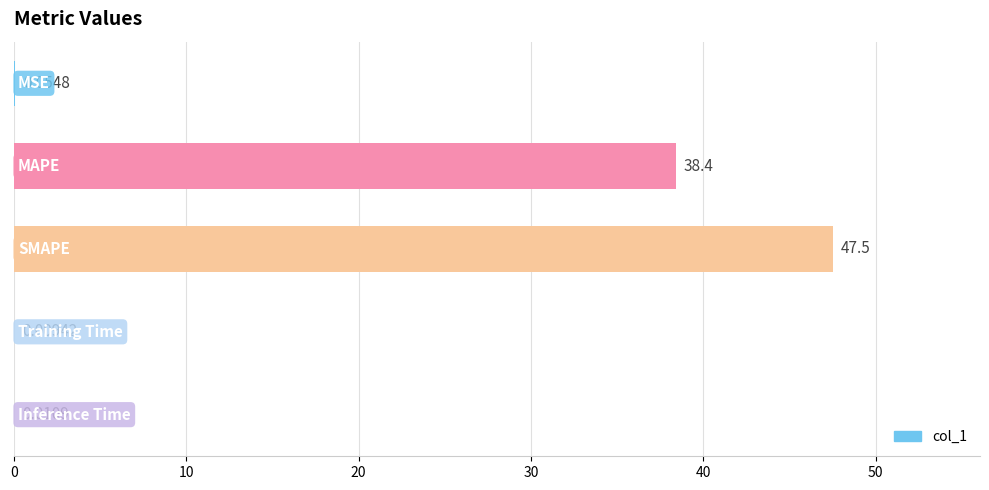

How many data points does each series have?

5